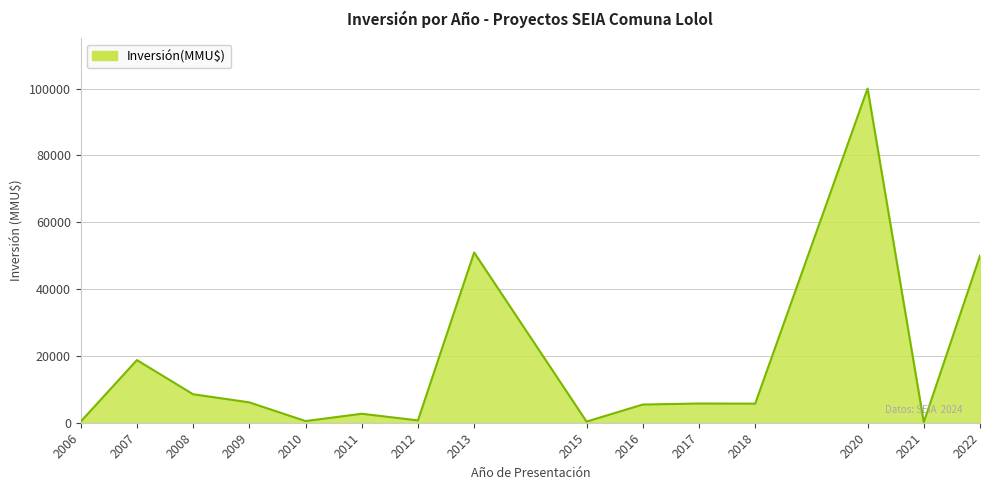

How many interior local peaks (higher than both neighbors) does the data have?

5